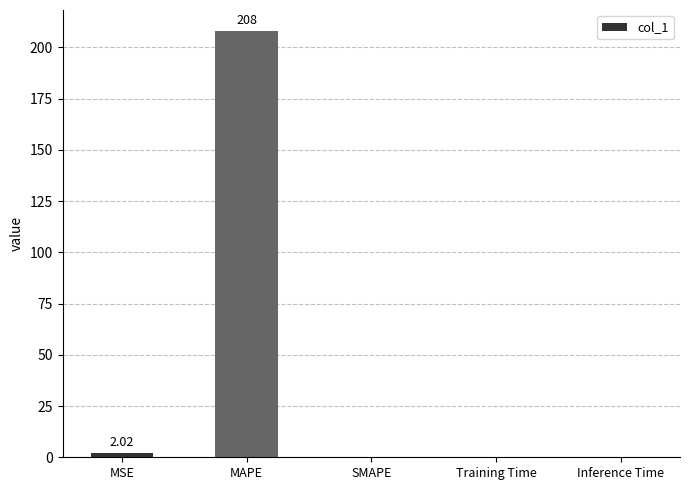

At which category does the chart reach its peak across all series?

MAPE